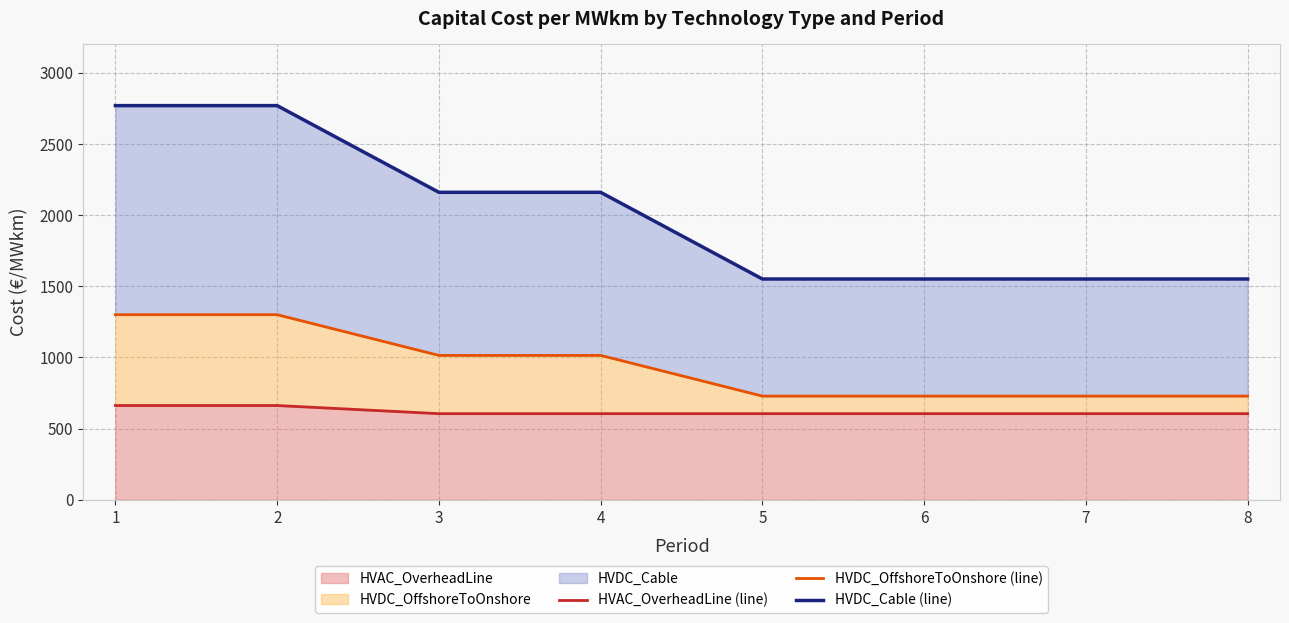

What is the sum of the HVDC_OffshoreToOnshore (line) values at 8 and 5?

1456.0